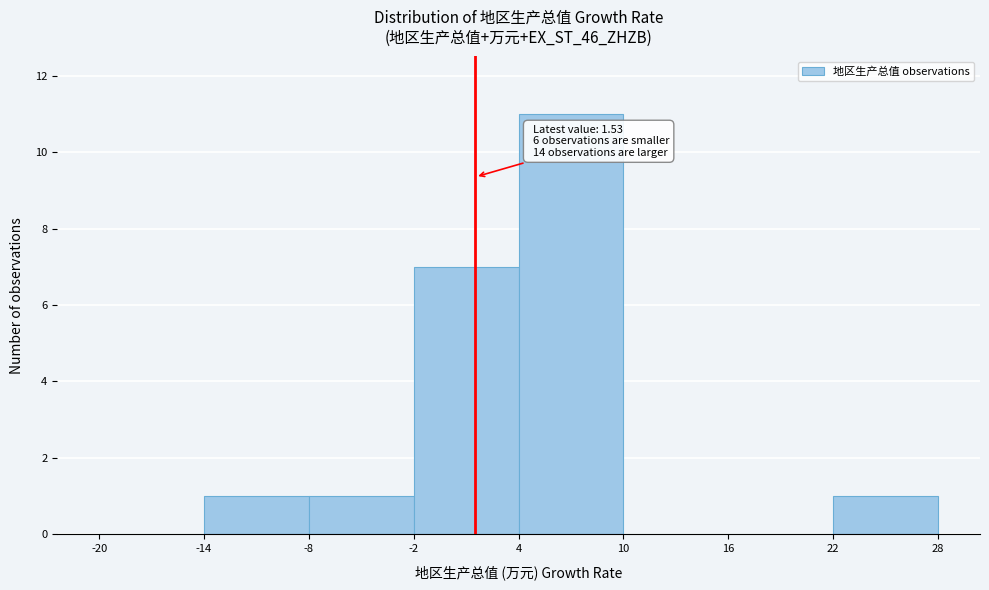

Over which range of the x-axis is the bar tallest?

4 to 10